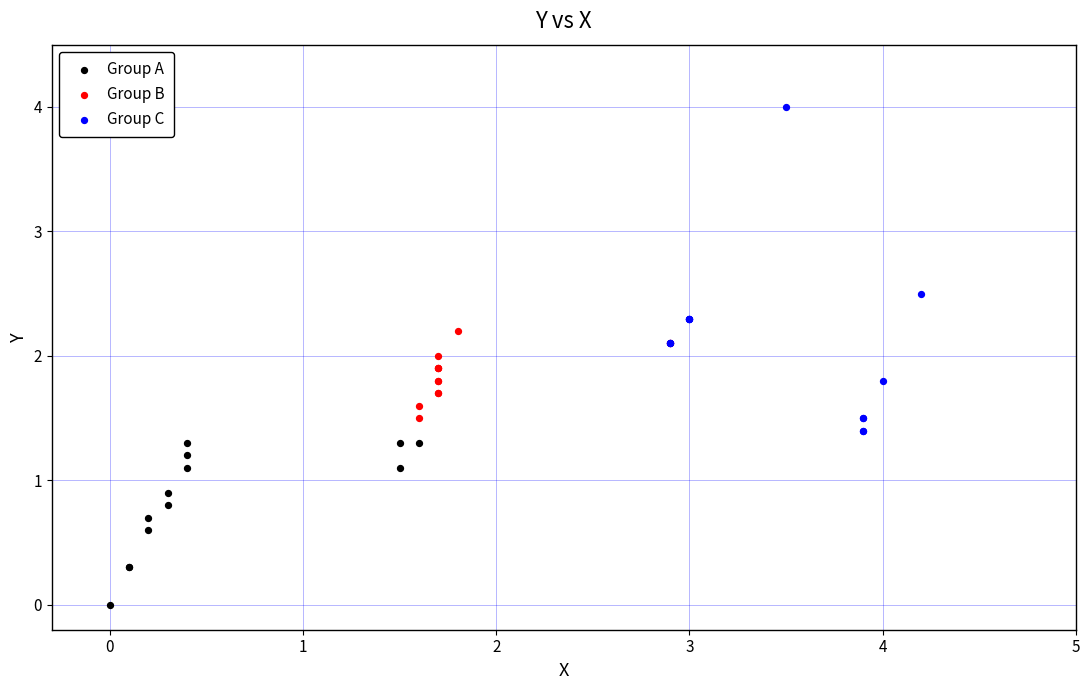

Which series reaches the maximum Y coordinate?

Group C